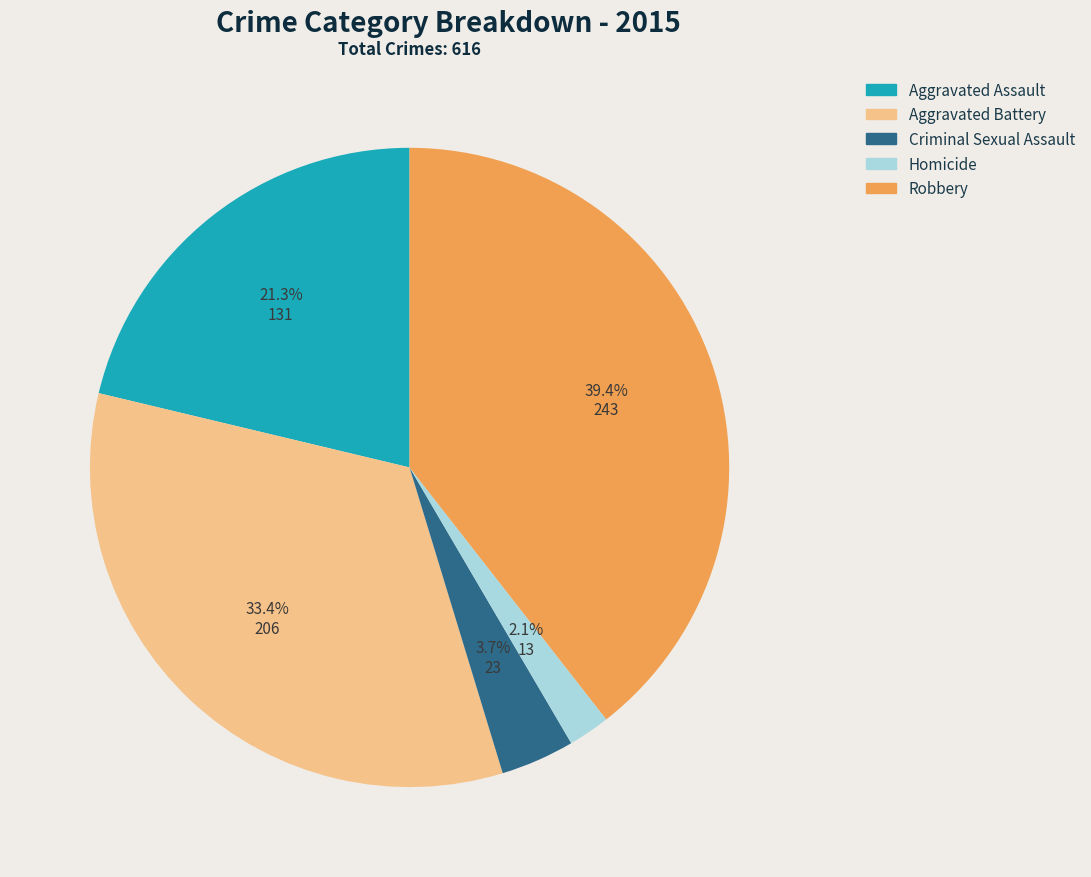

Is Criminal Sexual Assault the majority of the pie?

No